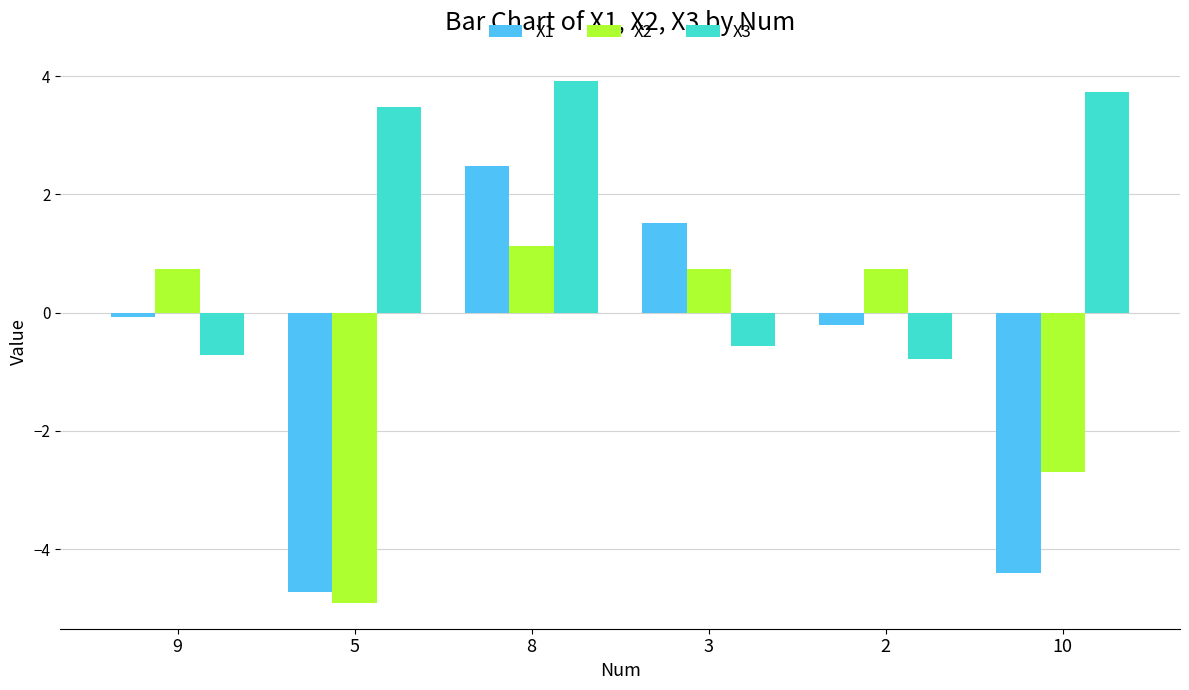

What are all the series names shown in the legend?

X1, X2, X3